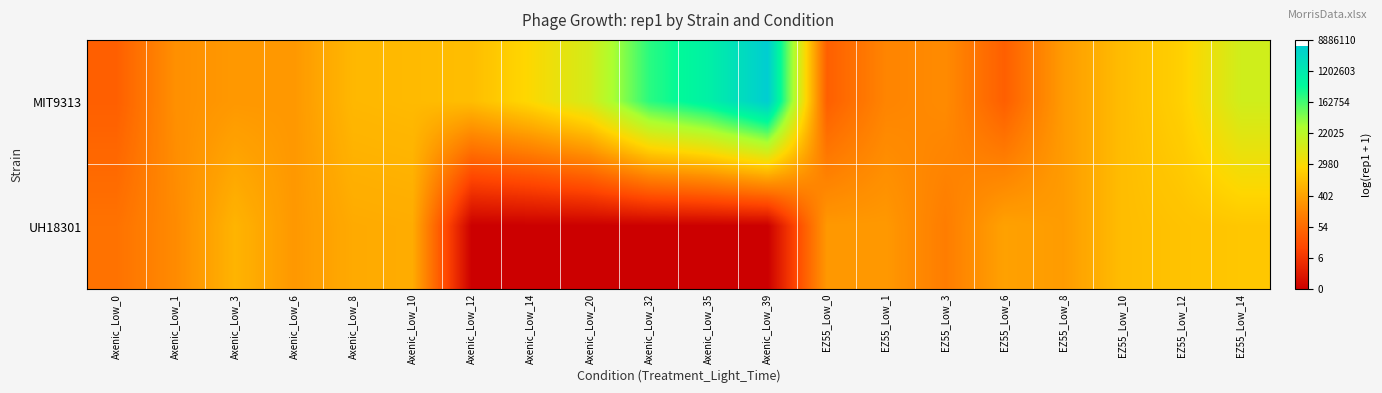

Reading left to right, transcribe all the data shown in this chart.

MIT9313: Axenic_Low_0=3.6	Axenic_Low_1=5.4	Axenic_Low_3=5.6	Axenic_Low_6=5.6	Axenic_Low_8=6.7	Axenic_Low_10=6.8	Axenic_Low_12=6.9	Axenic_Low_14=7.9	Axenic_Low_20=9.2	Axenic_Low_32=12.4	Axenic_Low_35=13.6	Axenic_Low_39=15.6	EZ55_Low_0=3.6	EZ55_Low_1=5.0	EZ55_Low_3=5.2	EZ55_Low_6=3.6	EZ55_Low_8=5.8	EZ55_Low_10=6.9	EZ55_Low_12=7.6	EZ55_Low_14=9.3
UH18301: Axenic_Low_0=4.3	Axenic_Low_1=5.2	Axenic_Low_3=6.6	Axenic_Low_6=5.6	Axenic_Low_8=6.3	Axenic_Low_10=6.3	Axenic_Low_12=0.0	Axenic_Low_14=0.0	Axenic_Low_20=0.0	Axenic_Low_32=0.0	Axenic_Low_35=0.0	Axenic_Low_39=0.0	EZ55_Low_0=5.6	EZ55_Low_1=5.6	EZ55_Low_3=4.7	EZ55_Low_6=6.0	EZ55_Low_8=5.8	EZ55_Low_10=6.9	EZ55_Low_12=7.1	EZ55_Low_14=7.3